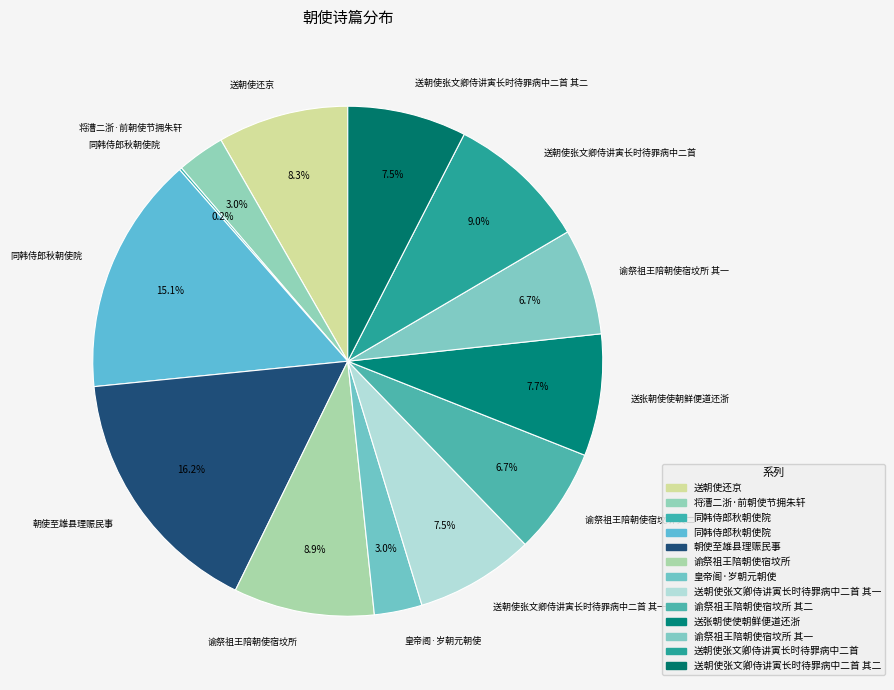

Is there a majority slice in this chart?

No